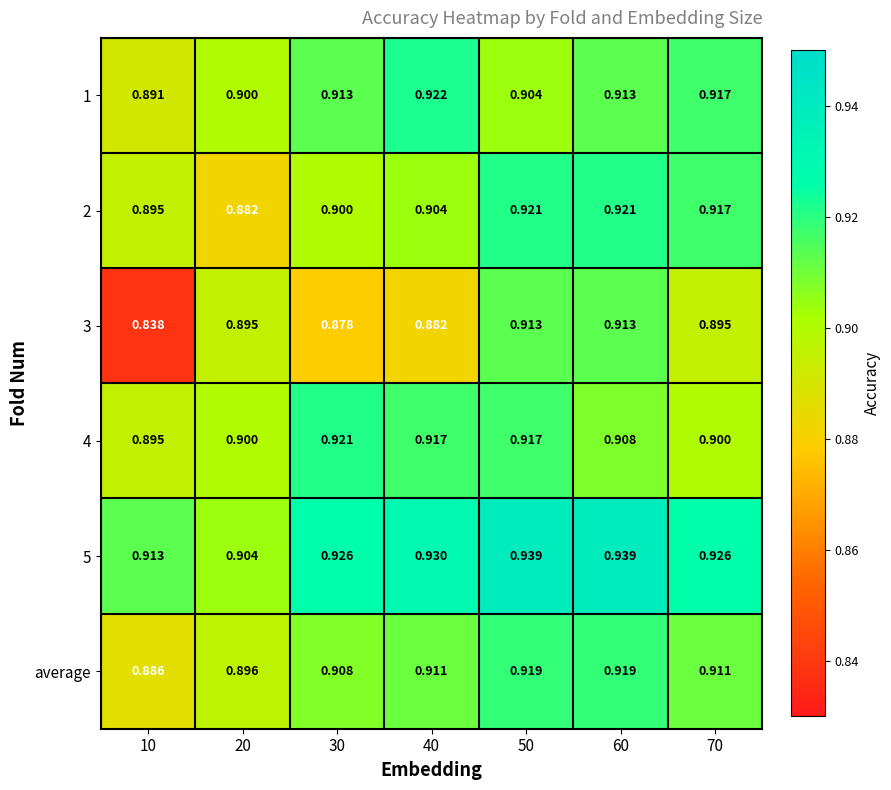

Is the value of 4 at 50 greater than the value of 3 at 40?

Yes